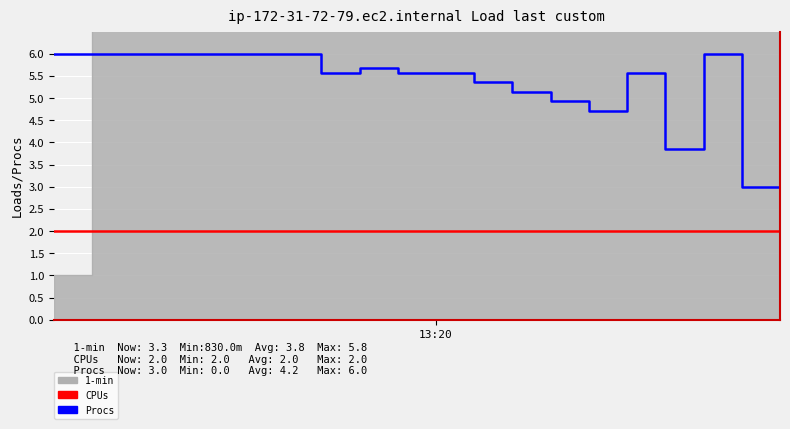

What is the approximate value of Procs at 6?

6.0